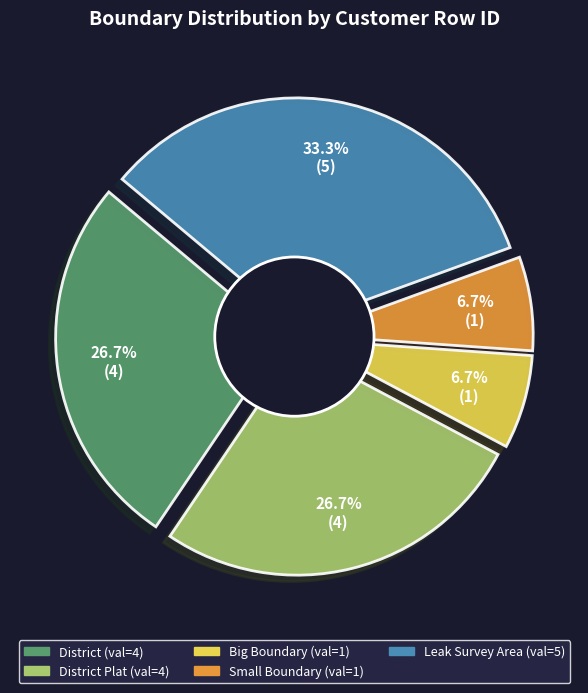

To the nearest percent, what is the difference between the largest and smallest slice percentages?

27%